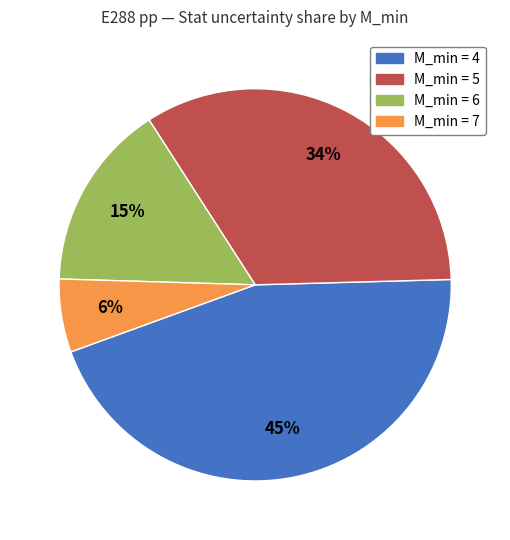

To the nearest percent, what portion does M_min = 6 represent?

15%